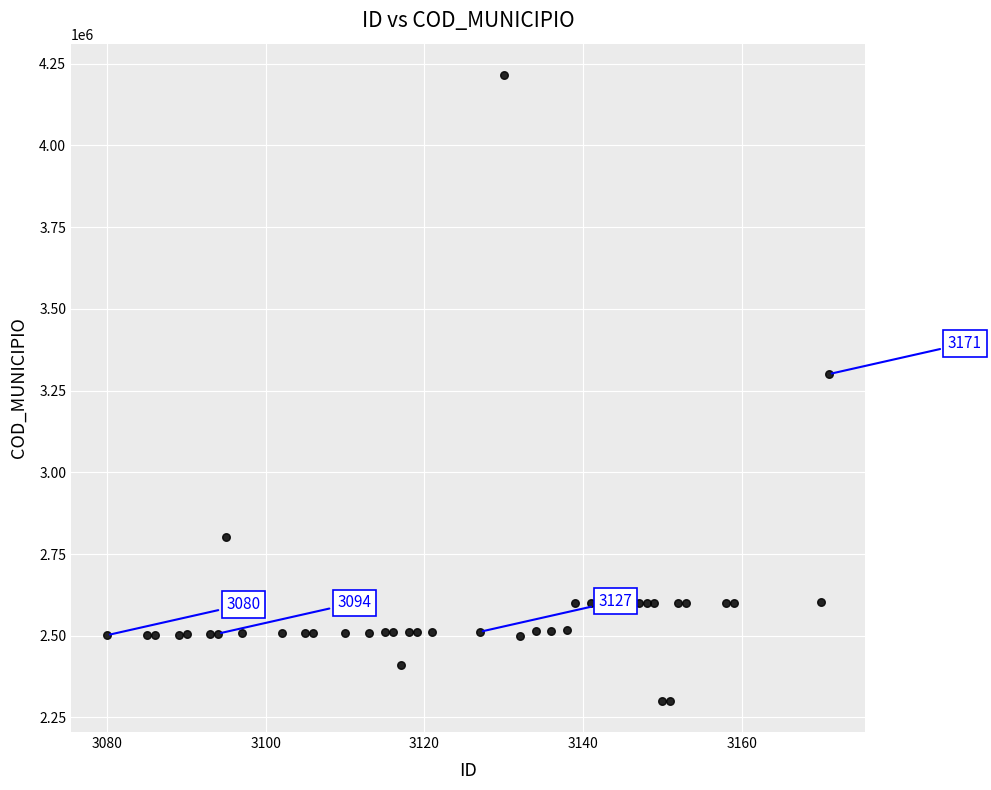

What Y value in the scatter plot is closest to 3258381?

3300506